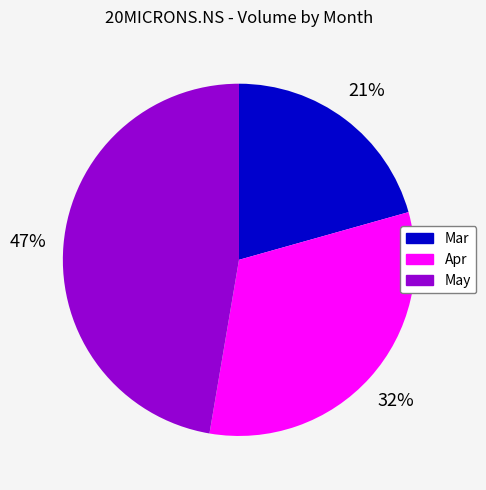

True or false: Apr accounts for 11% of the total.

False